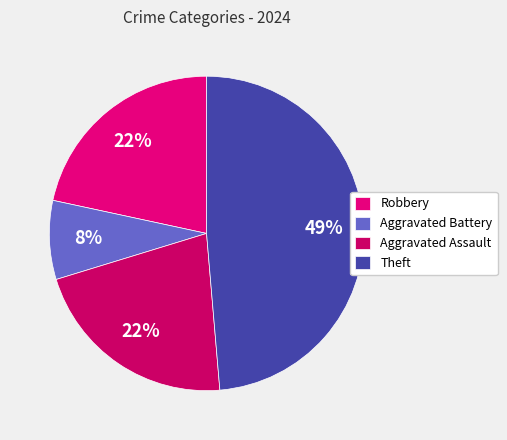

To the nearest percent, what is the combined percentage of Theft and Aggravated Battery?

57%